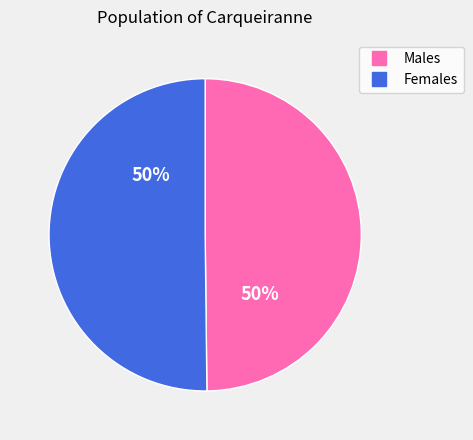

To the nearest percent, what is the average slice percentage?

50%